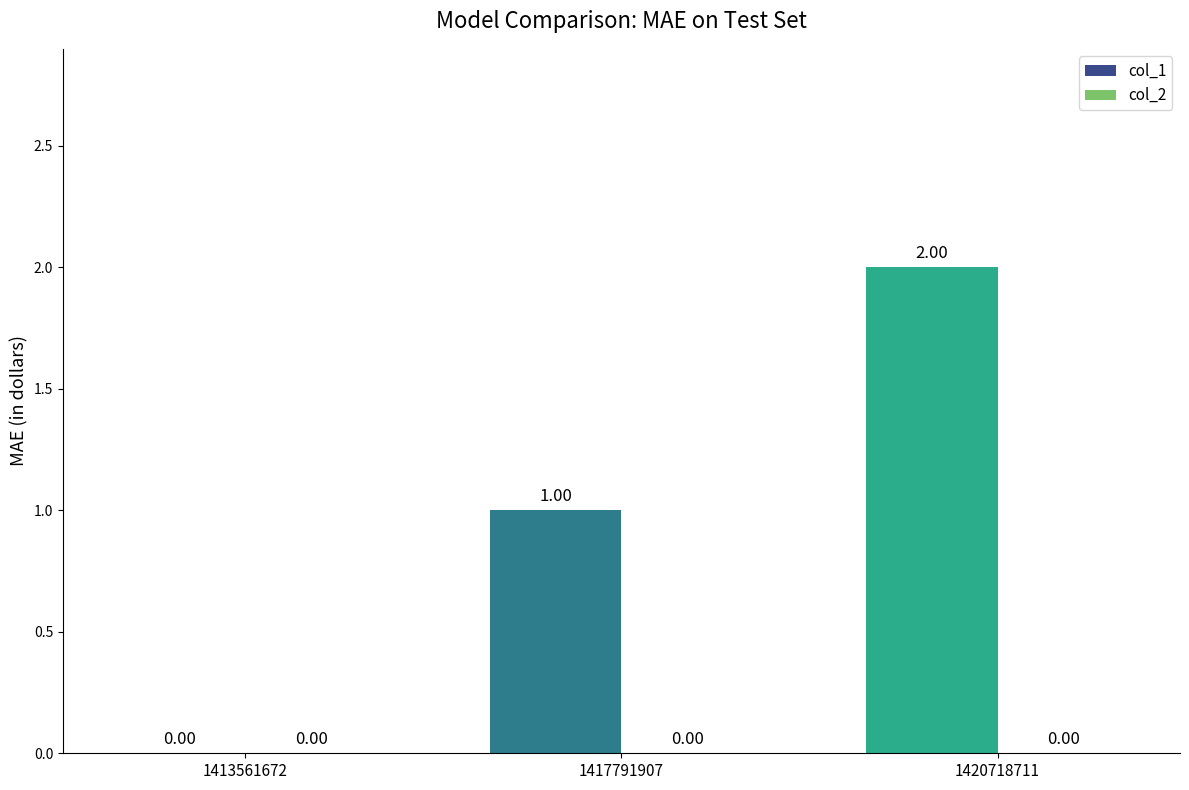

Which has a higher value, 1417791907 or 1420718711?

1420718711